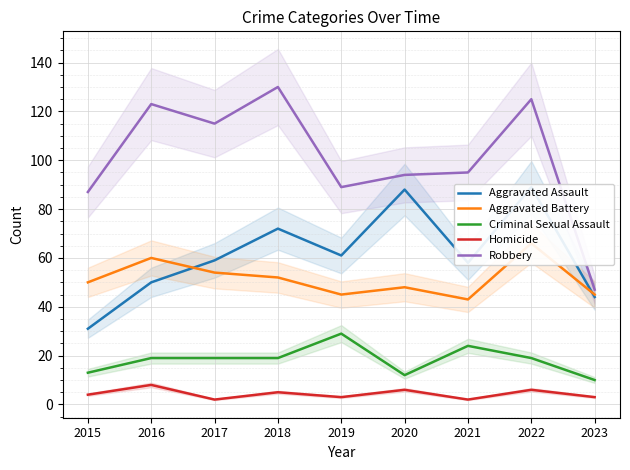

Which series has the largest range (max minus min)?

Robbery